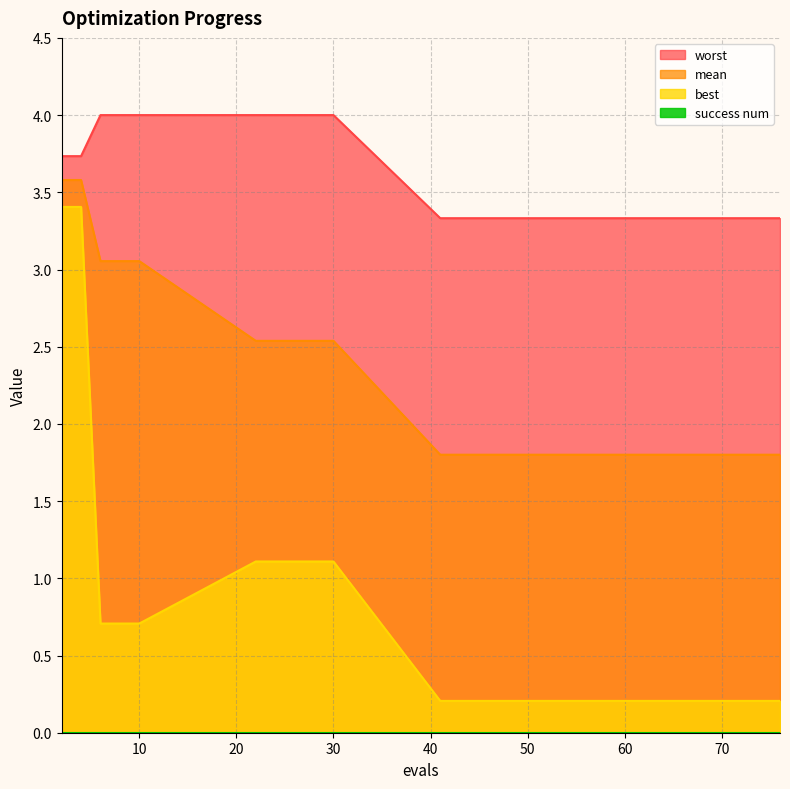

What is the difference between the second highest and minimum values in the worst series?

0.7